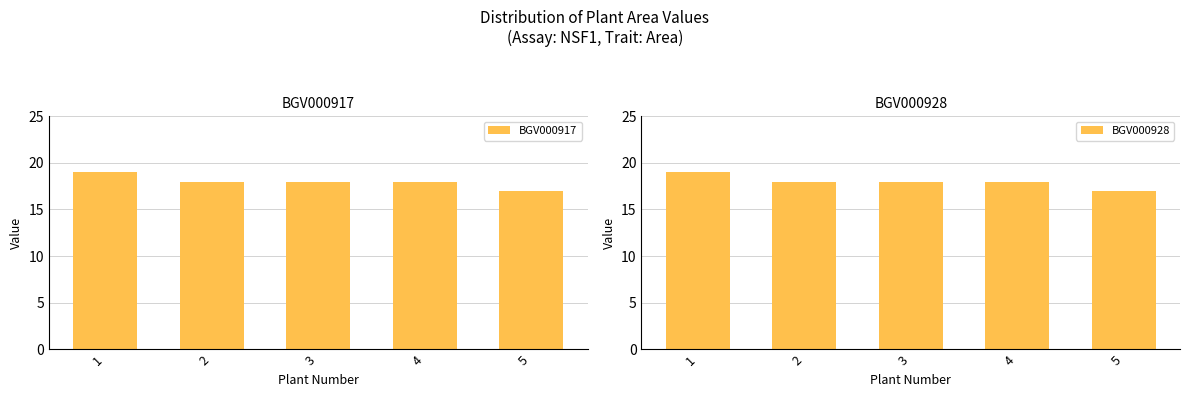

The BGV000917 series shows 18 at 4. True or false?

True